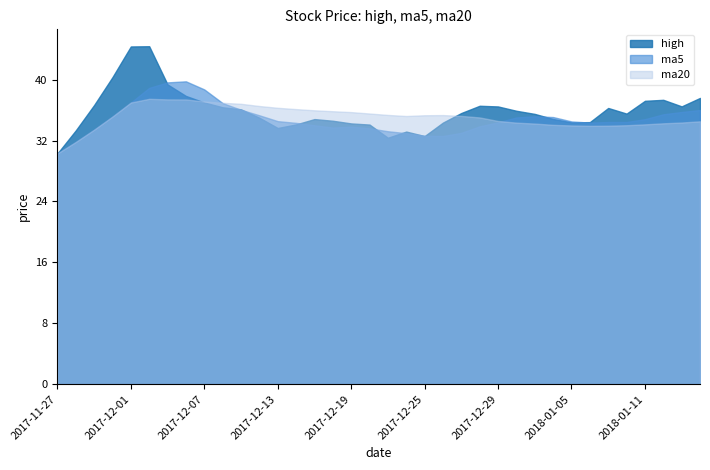

Where do ma20 and ma5 first cross each other?

2017-12-07 and 2017-12-08